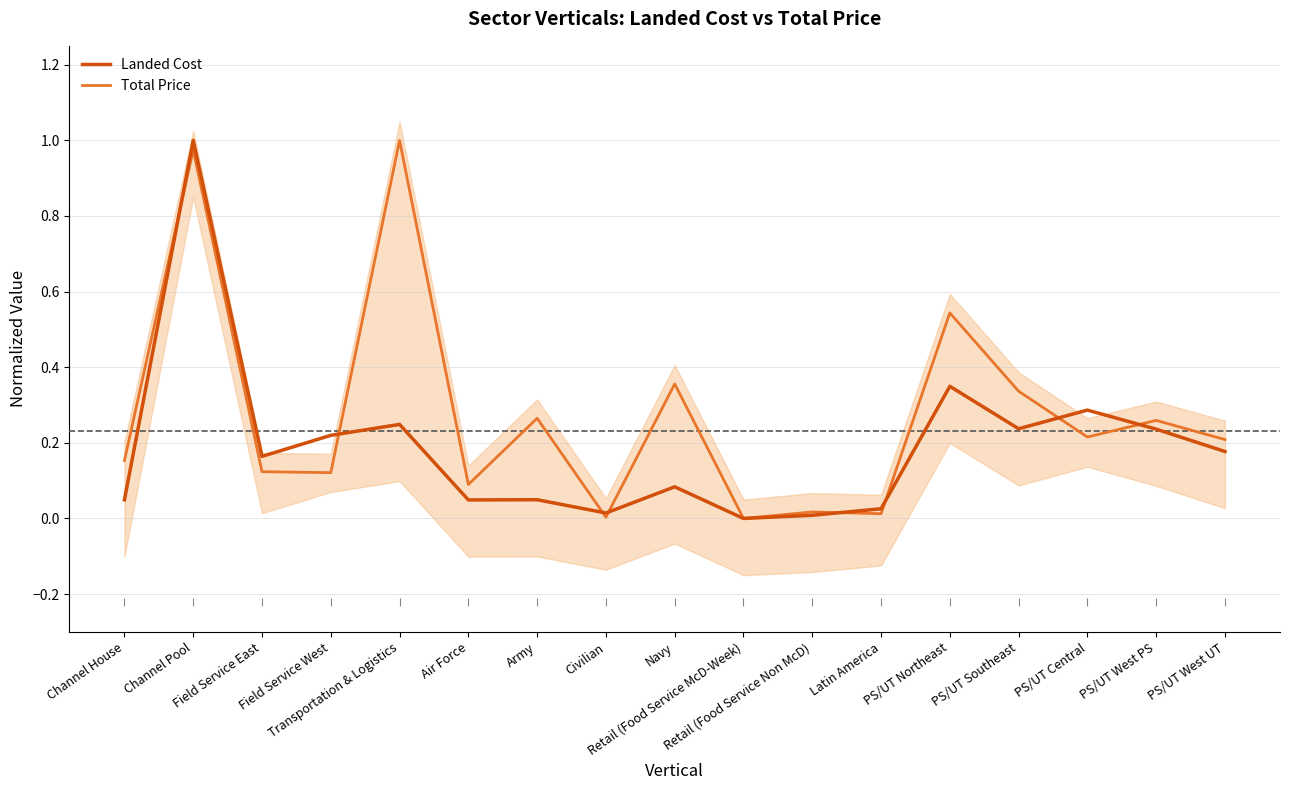

Which series has the largest total across all categories?

Total Price